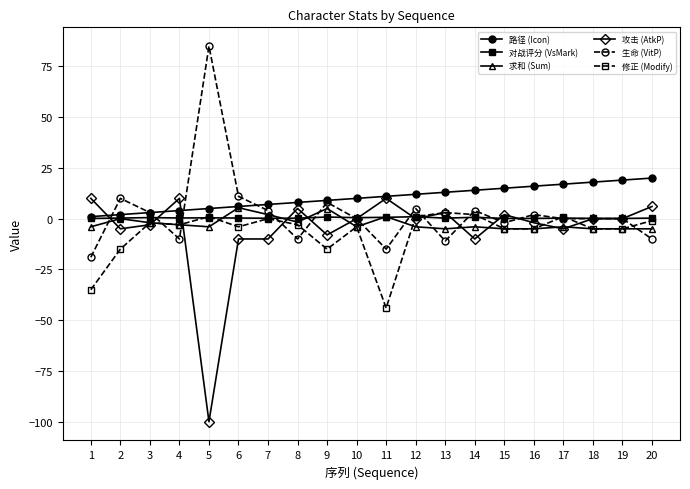

What is the value of the 求和 (Sum) point at the 6th from the left?

5.4